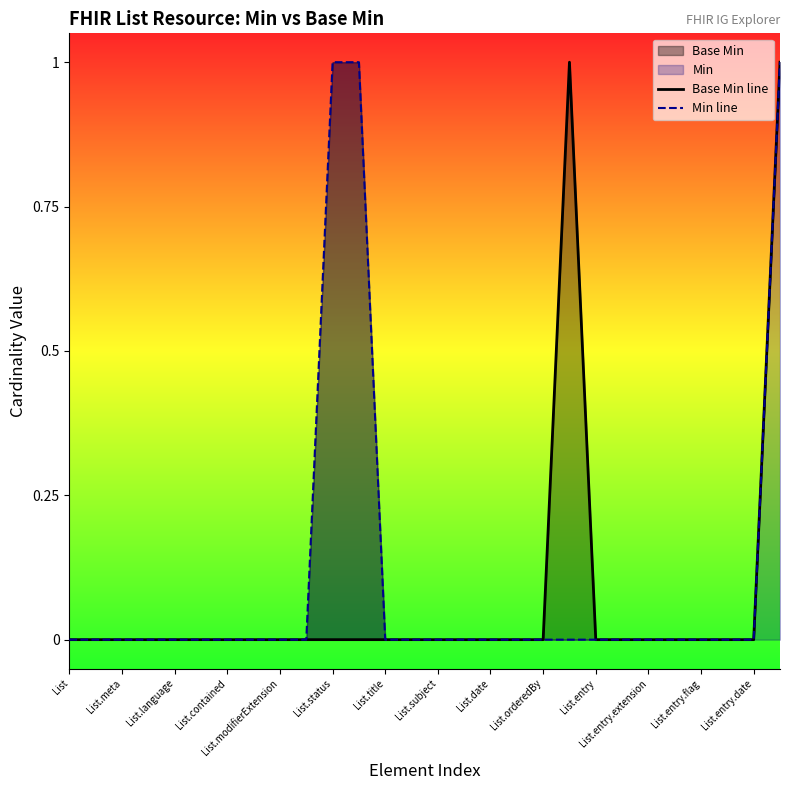

What position from the right is List.date?

12